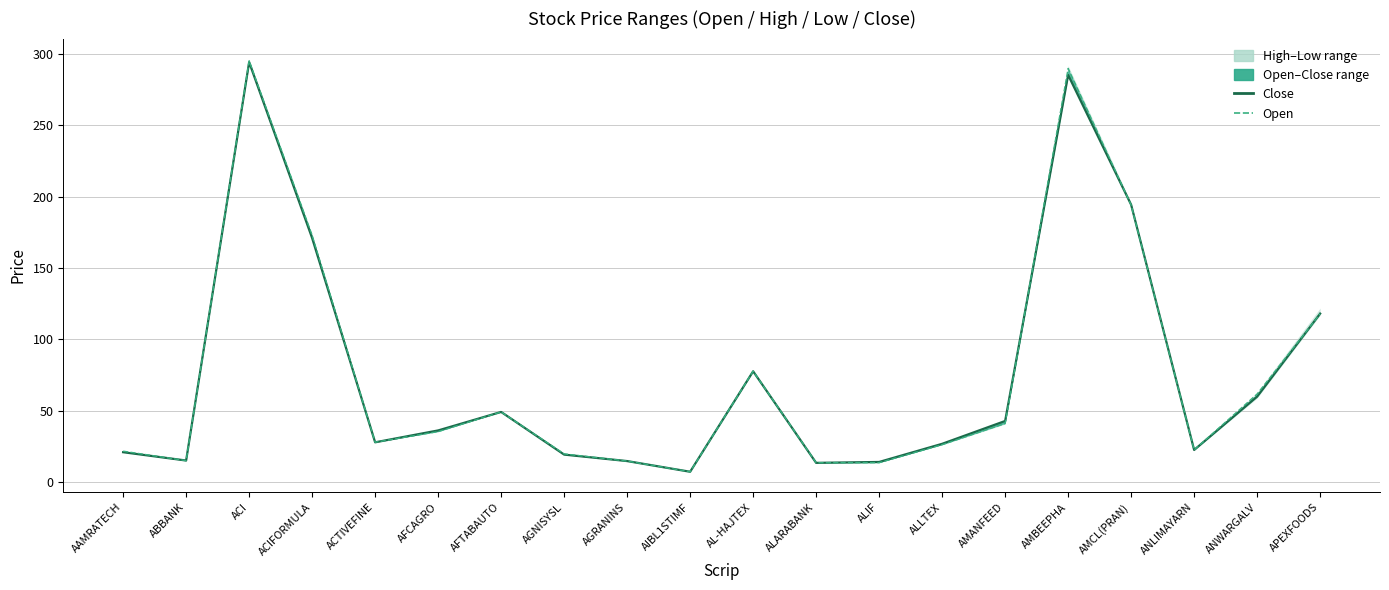

Reading left to right, what are all the values shown in this chart?

Close: AAMRATECH=20.9	ABBANK=15.1	ACI=294.4	ACIFORMULA=171.0	ACTIVEFINE=27.8	AFCAGRO=36.2	AFTABAUTO=49.1	AGNISYSL=19.2	AGRANINS=14.7	AIBL1STIMF=7.2	AL-HAJTEX=77.6	ALARABANK=13.4	ALIF=14.1	ALLTEX=26.8	AMANFEED=42.8	AMBEEPHA=285.4	AMCL(PRAN)=194.4	ANLIMAYARN=22.5	ANWARGALV=59.9	APEXFOODS=118.1
Open: AAMRATECH=21.6	ABBANK=15.0	ACI=295.4	ACIFORMULA=173.0	ACTIVEFINE=27.9	AFCAGRO=35.4	AFTABAUTO=49.1	AGNISYSL=19.7	AGRANINS=14.7	AIBL1STIMF=7.2	AL-HAJTEX=77.7	ALARABANK=13.5	ALIF=13.6	ALLTEX=26.2	AMANFEED=41.0	AMBEEPHA=290.0	AMCL(PRAN)=194.2	ANLIMAYARN=22.5	ANWARGALV=61.7	APEXFOODS=118.0